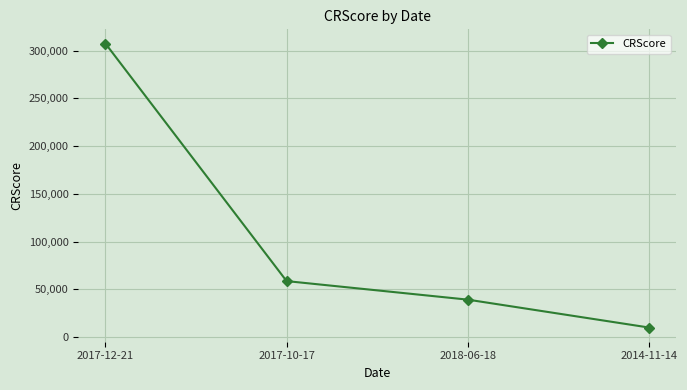

Reading left to right, list all the values displayed in this chart.

2017-12-21=307451	2017-10-17=58627	2018-06-18=39210	2014-11-14=10000